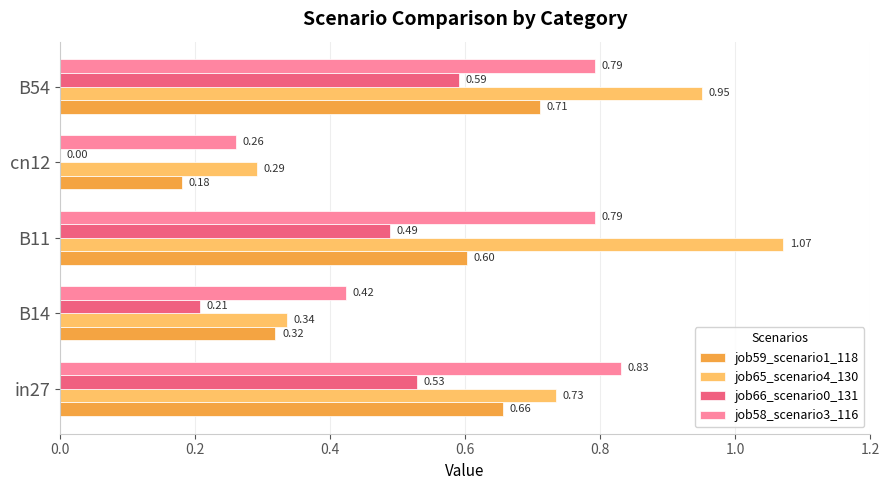

Count the job66_scenario0_131 values in the range 0 to 1.

5